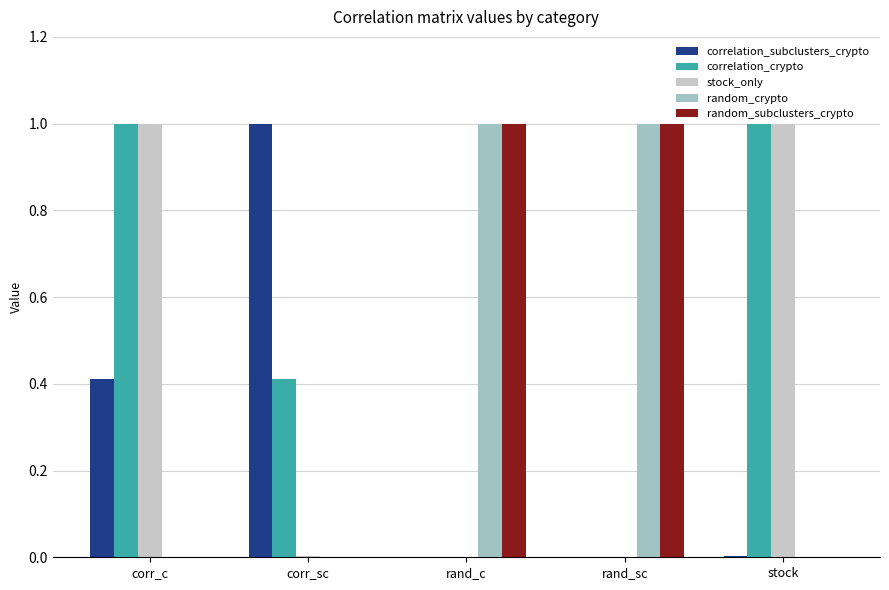

What is the maximum value for random_subclusters_crypto?

1.0